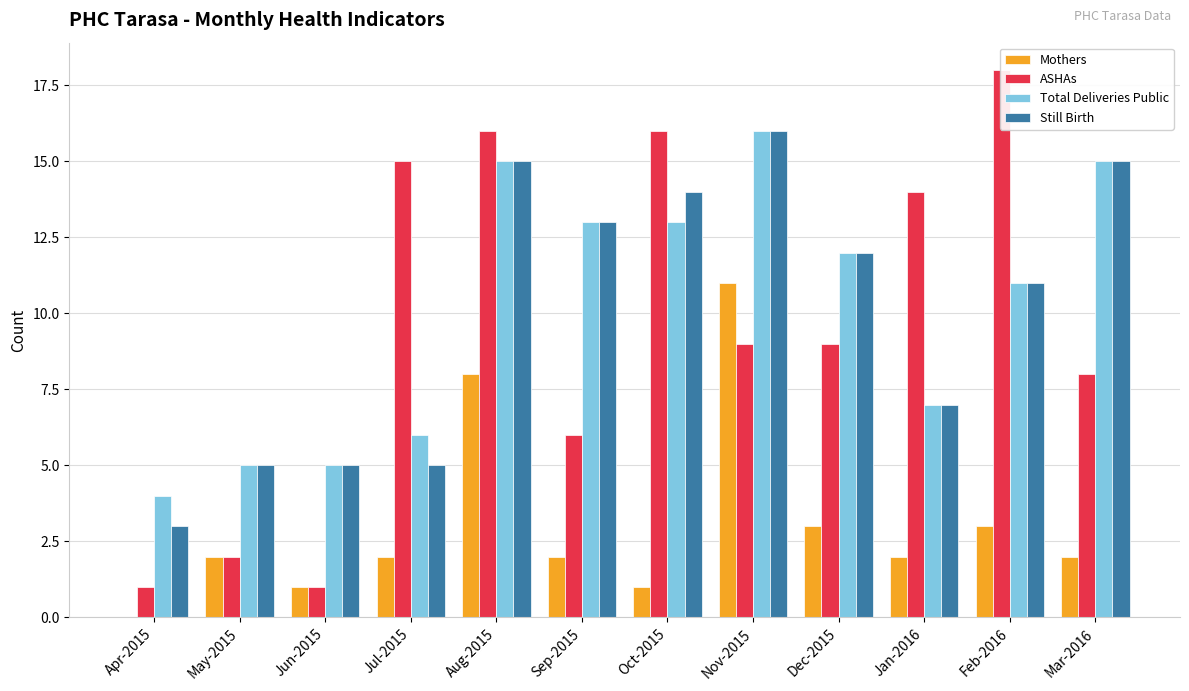

Which series has the largest range (max minus min)?

ASHAs